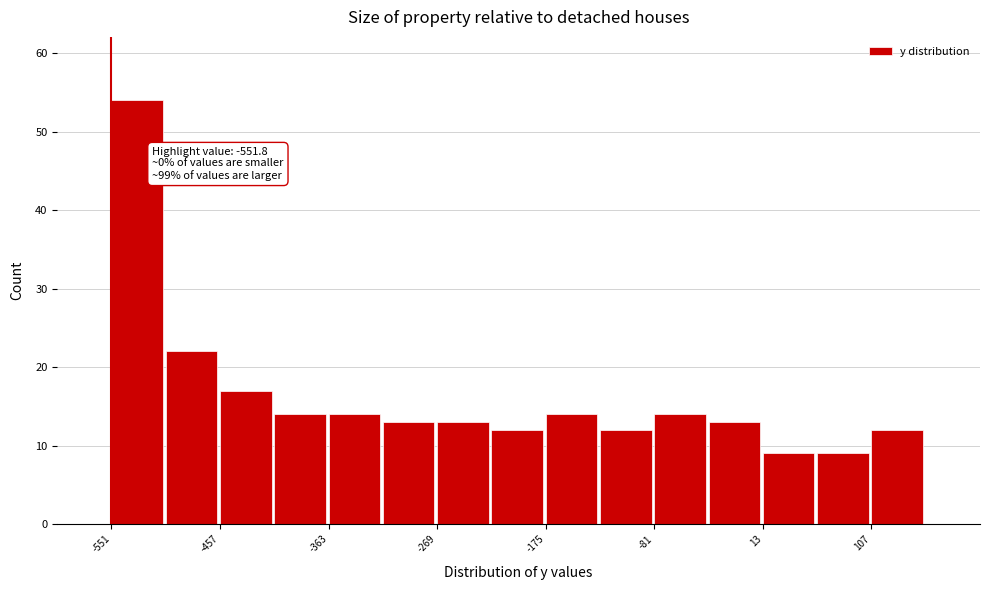

Over which range of the x-axis is the bar tallest?

-550 to -500